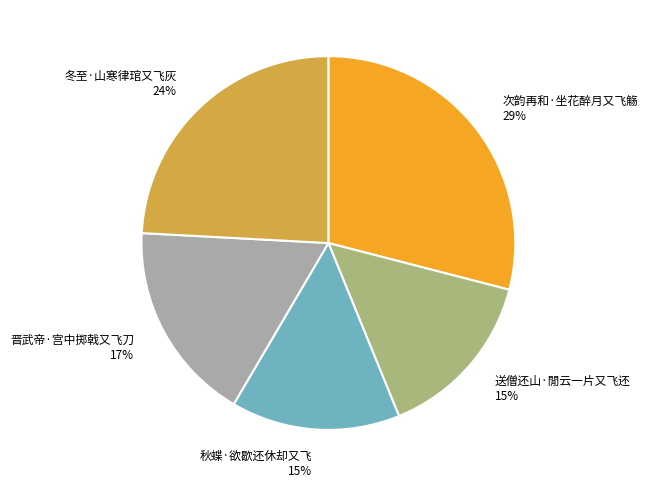

Count the number of slices in the pie.

5